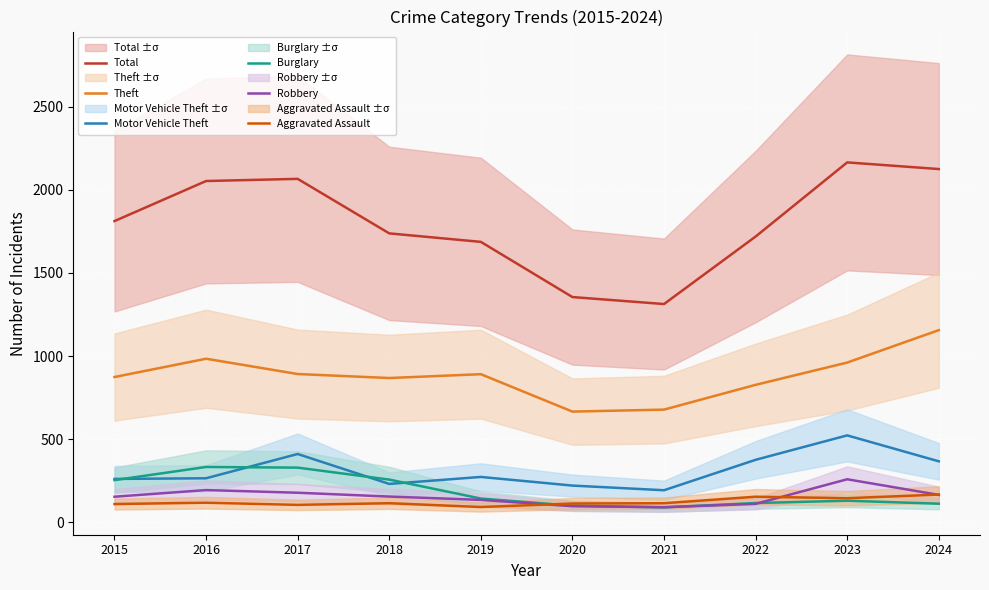

How many intersections are there between Burglary and Robbery?

3